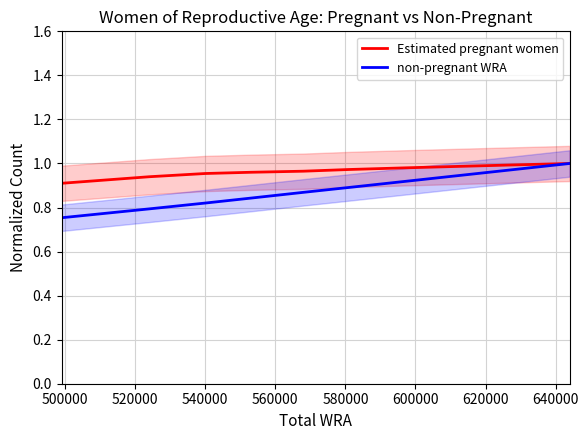

What is the difference between the maximum and minimum values in the Estimated pregnant women series?

0.1